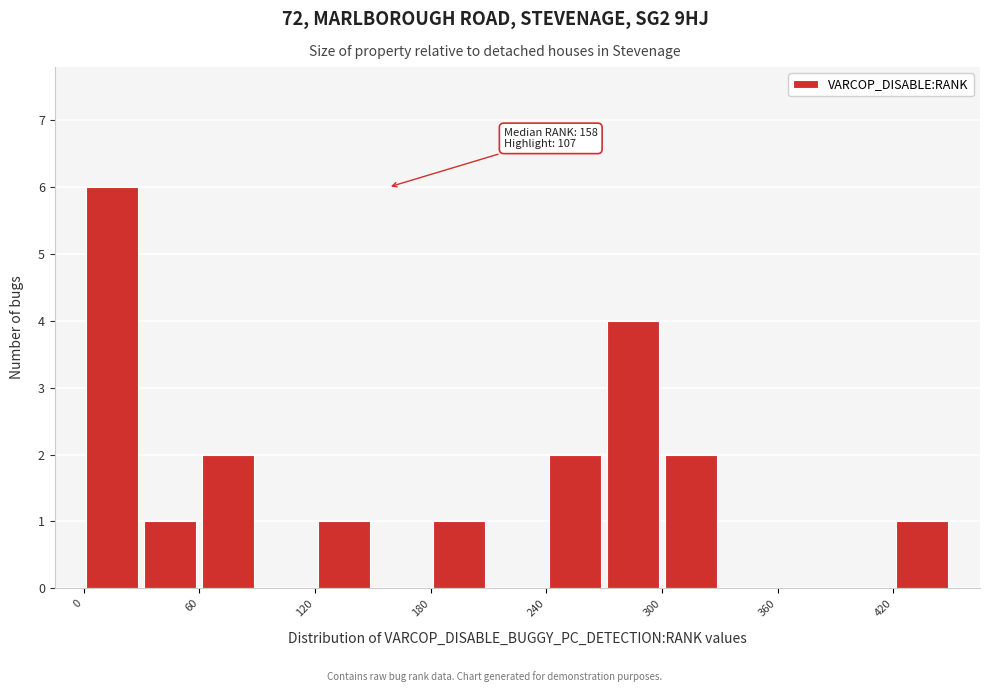

Read against the x-axis, roughly where is the centre of the tallest bar?

20